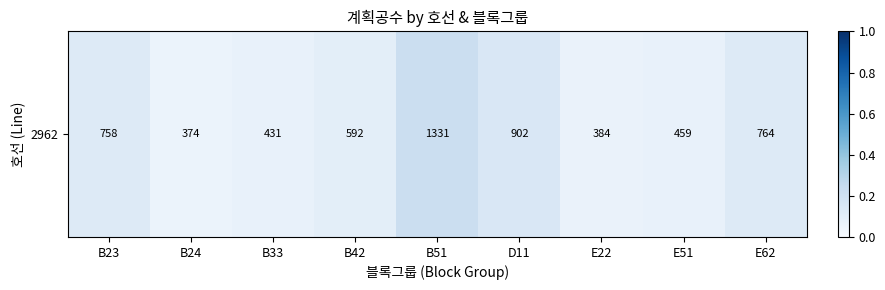

At which category does the chart reach its peak across all series?

B51